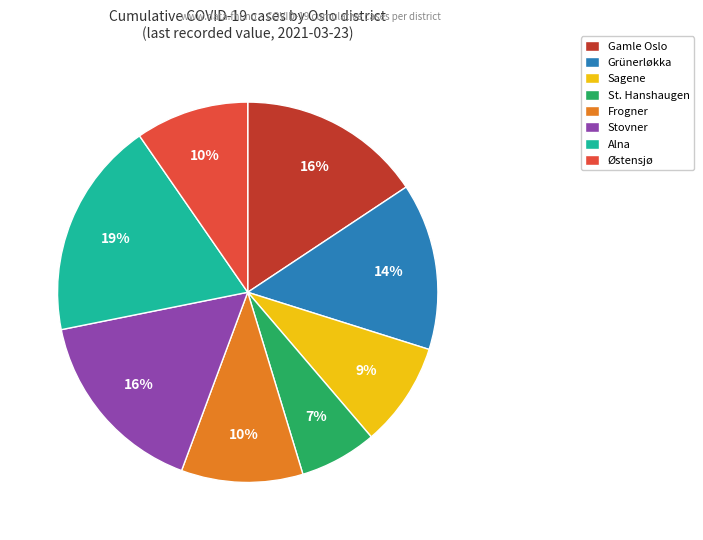

What is the largest slice in the pie chart?

Alna